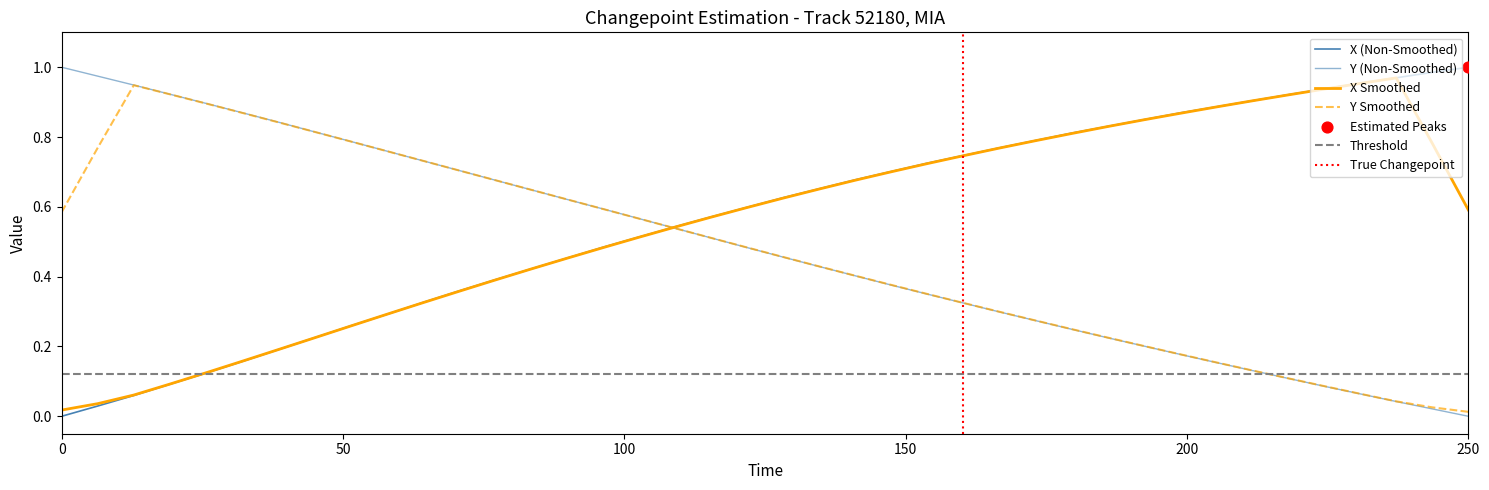

At how many categories does at least one series exceed 0?

40